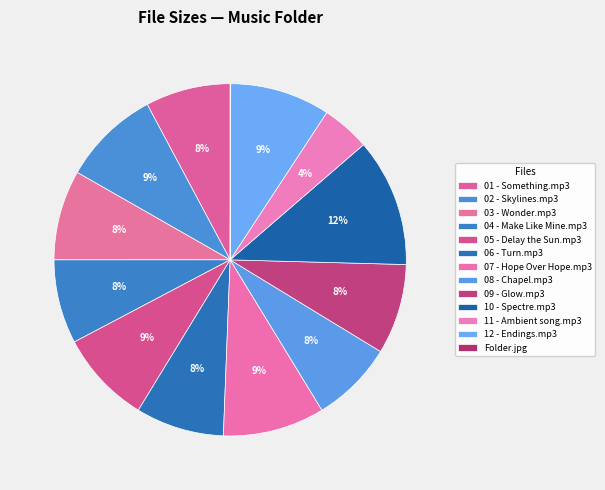

Does 01 - Something.mp3 account for over 50% of the chart?

No